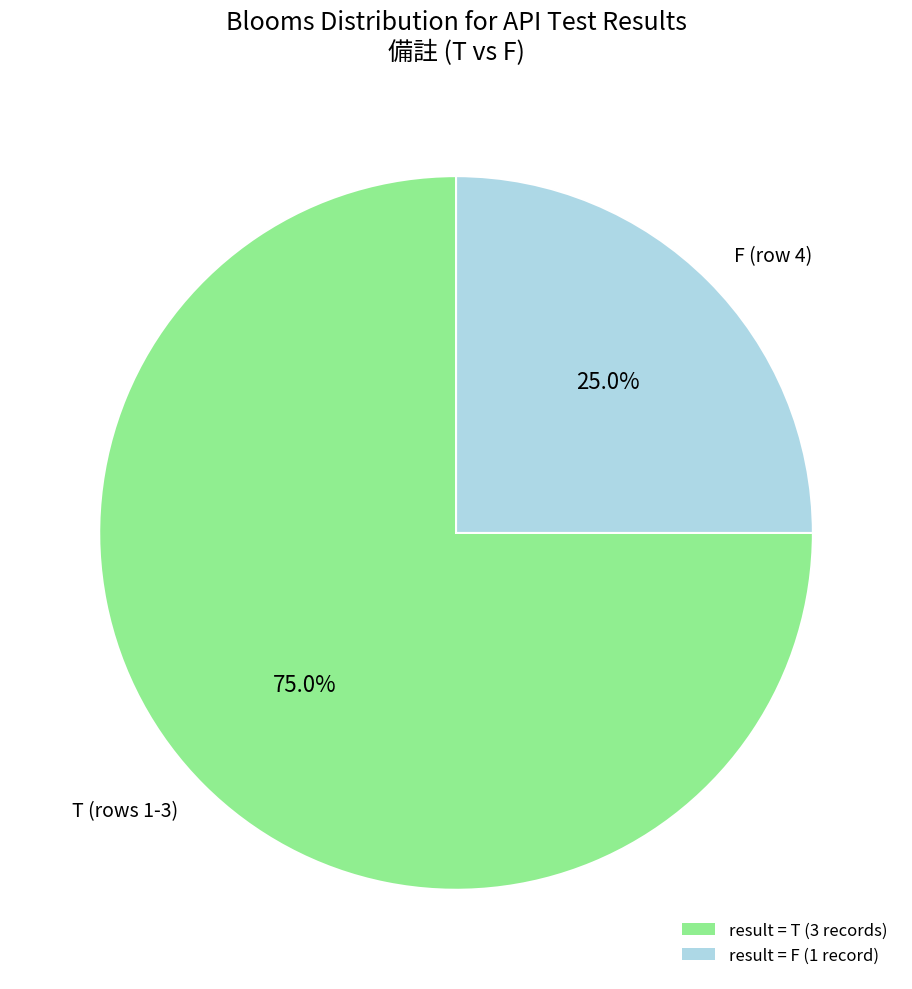

Between T (rows 1-3) and F (row 4), which is larger?

T (rows 1-3)